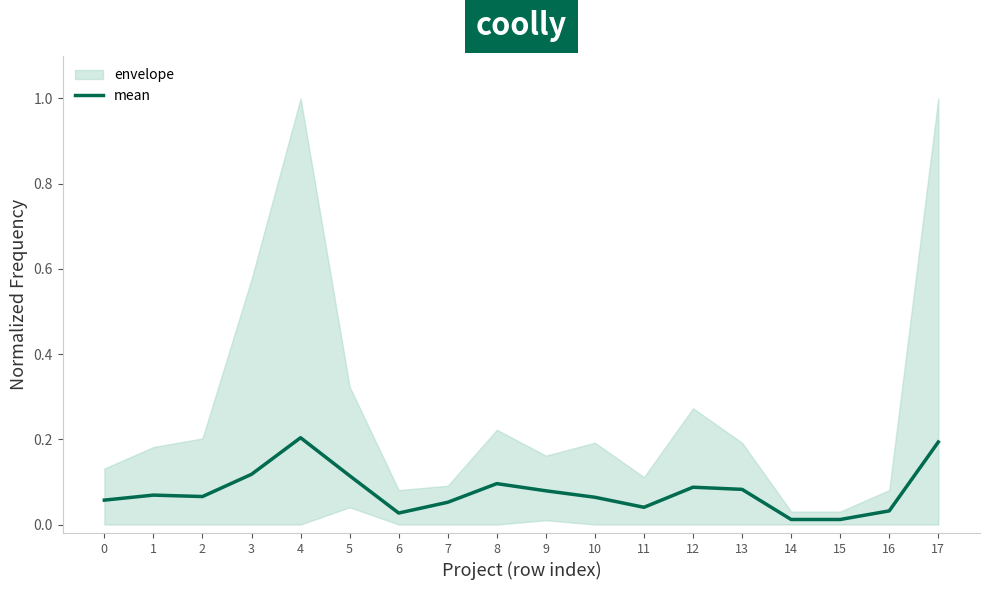

What is the value of the 2nd point from the left?

0.1